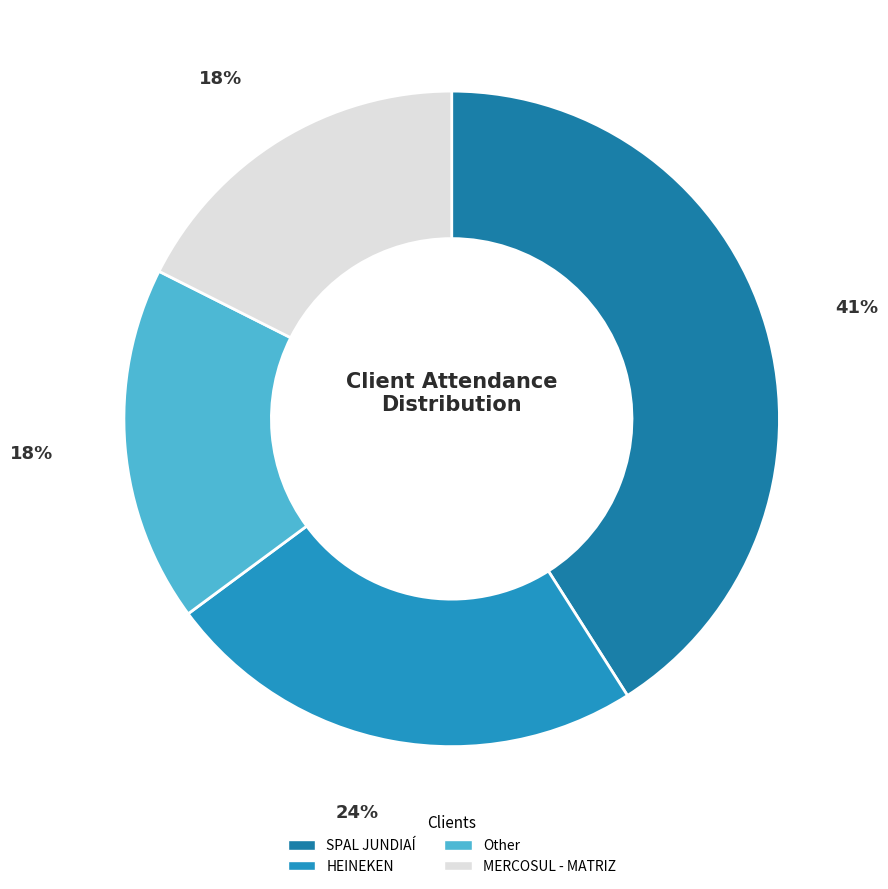

Approximately how many times larger is the value at MERCOSUL - MATRIZ compared to HEINEKEN?

0.7